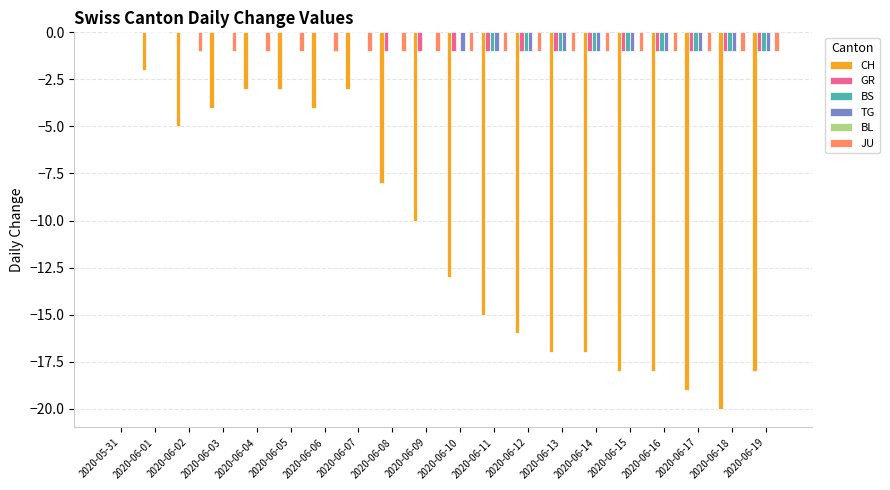

What is the total value across all series at 2020-06-19?

-22